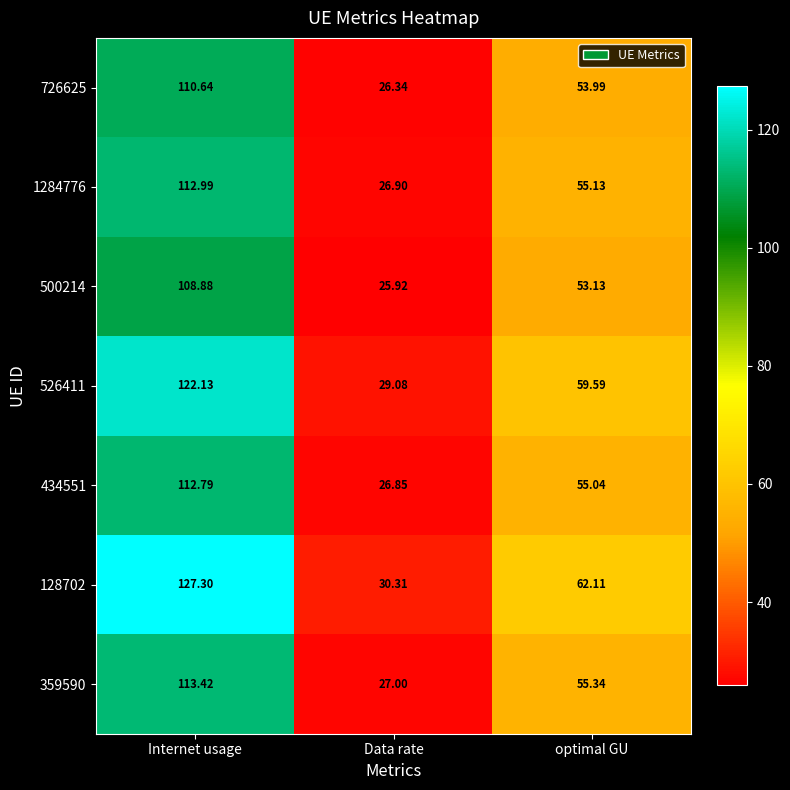

Where does the 434551 series first go above 55?

Internet usage